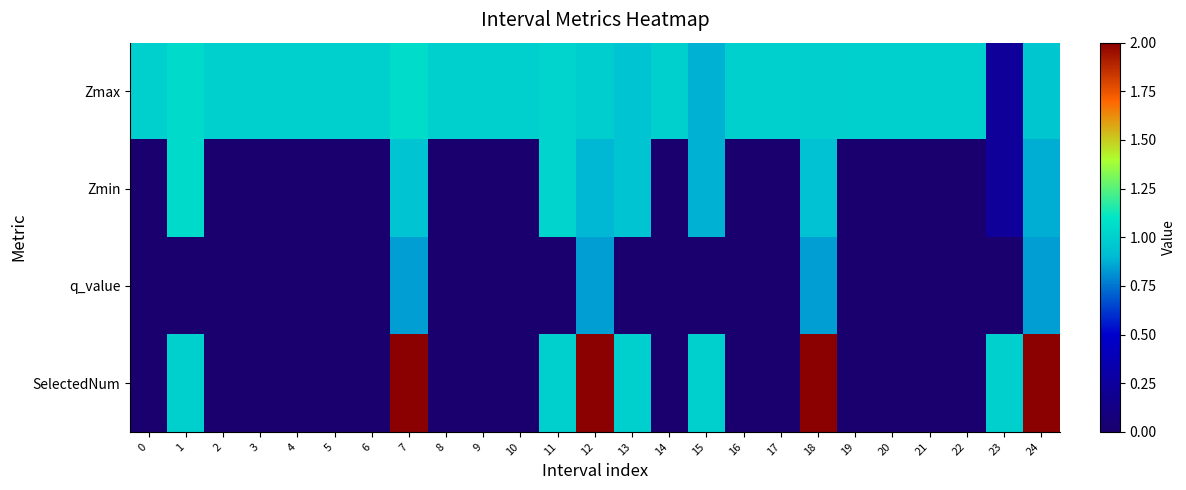

What is the difference between the highest and lowest values at 3?

1.0